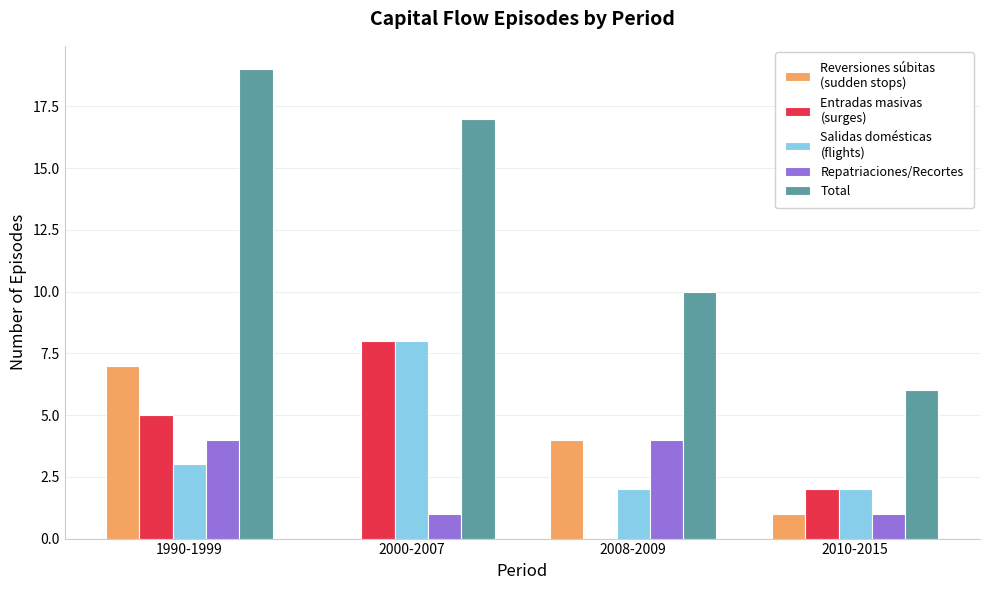

At which category is the sum across all series the highest?

1990-1999